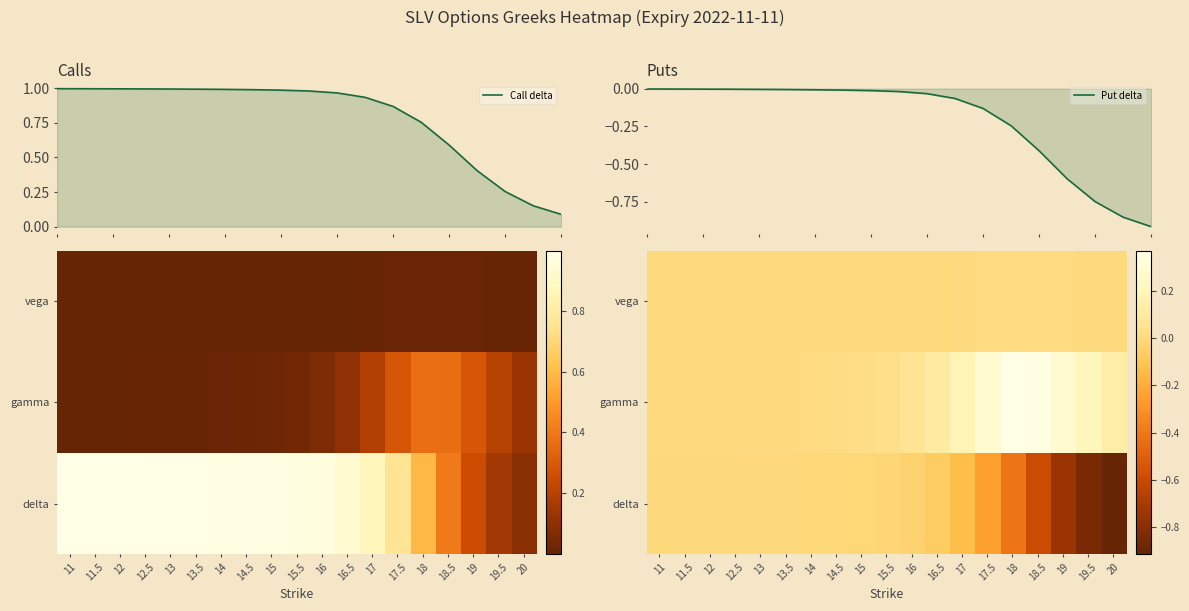

What is the maximum value for gamma?

0.4